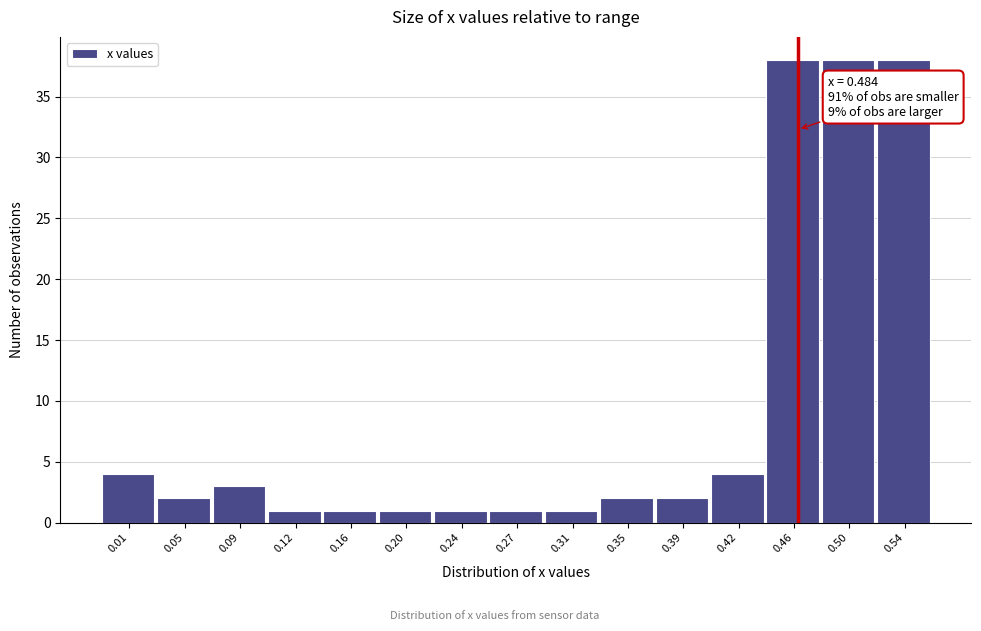

Reading left to right, extract all data points from this chart.

0.01=4	0.05=2	0.09=3	0.12=1	0.16=1	0.20=1	0.24=1	0.27=1	0.31=1	0.35=2	0.39=2	0.42=4	0.46=38	0.50=38	0.54=38